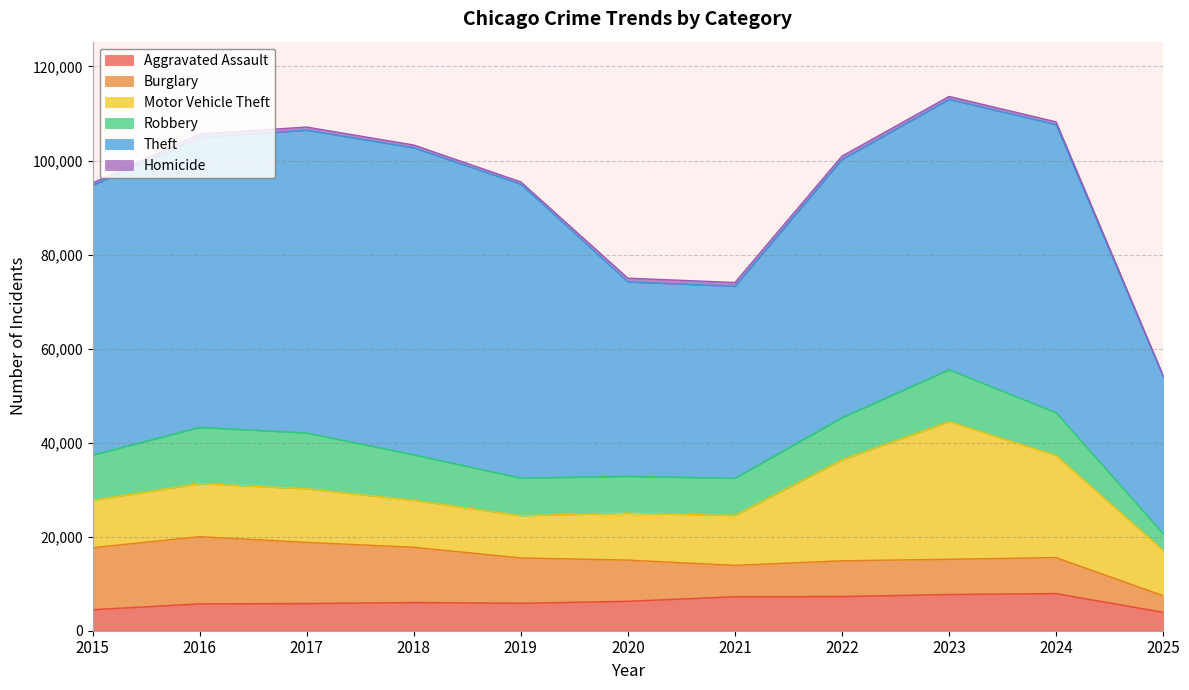

How many lines are shown in the chart?

6